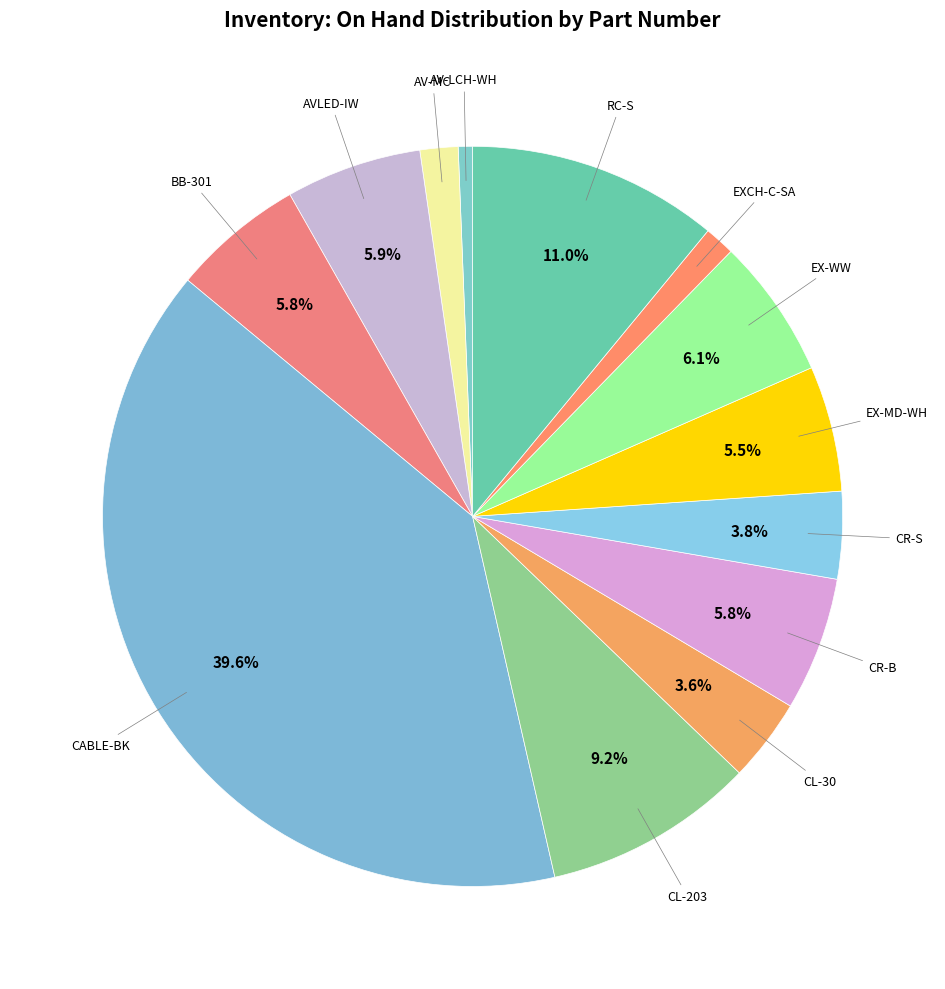

What is the smallest slice in the pie chart?

AV-LCH-WH